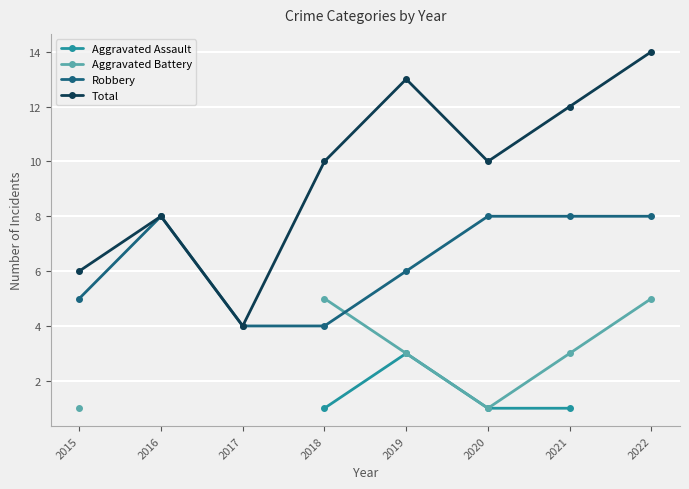

Between 2019 and 2021, which series saw the biggest shift?

Aggravated Assault